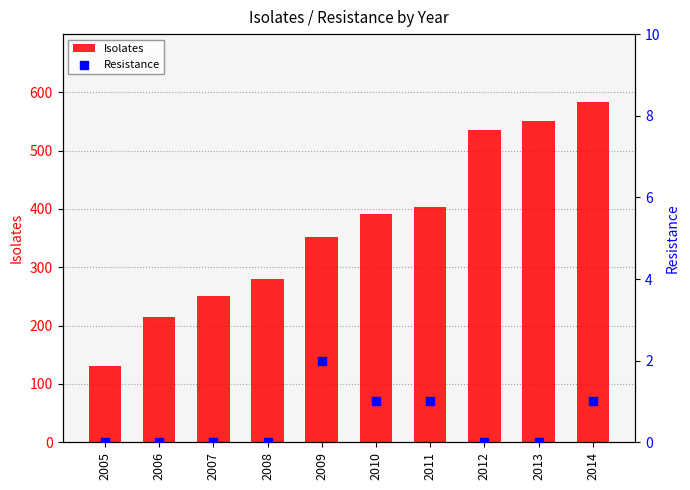

At which category is the sum across all series the highest?

2014